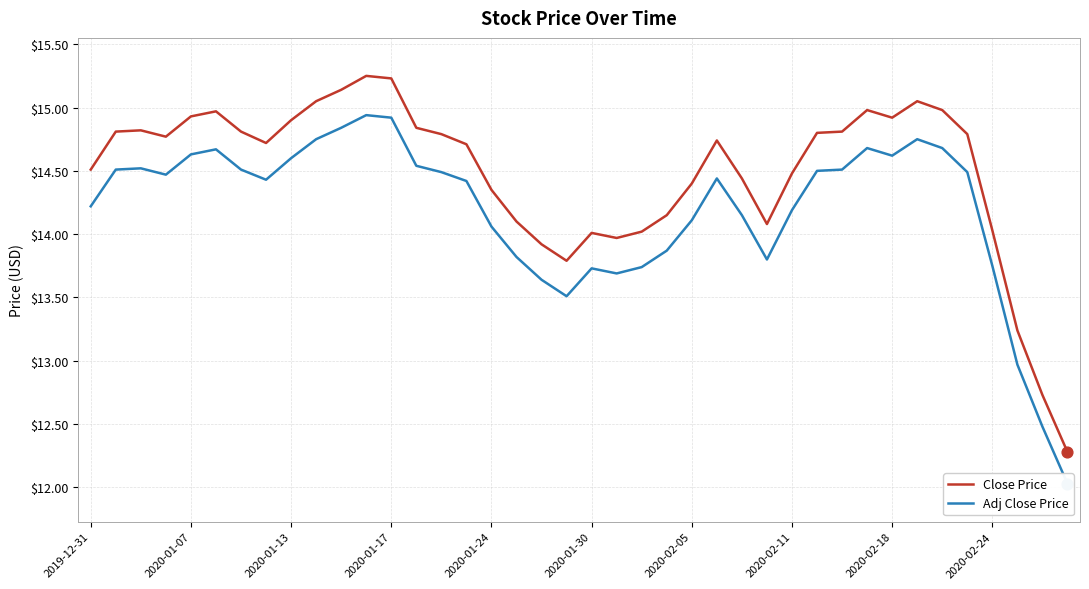

What are all the series names shown in the legend?

Close Price, Adj Close Price